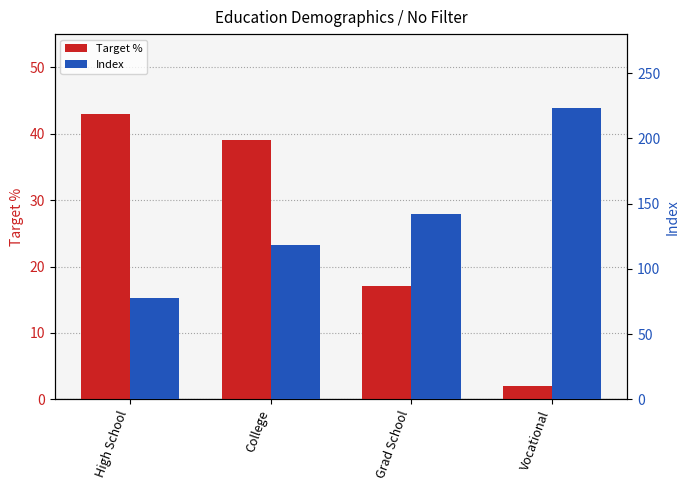

Reading left to right, extract all data points from this chart.

Target %: 43	39	17	2
Index: 78	118	142	223